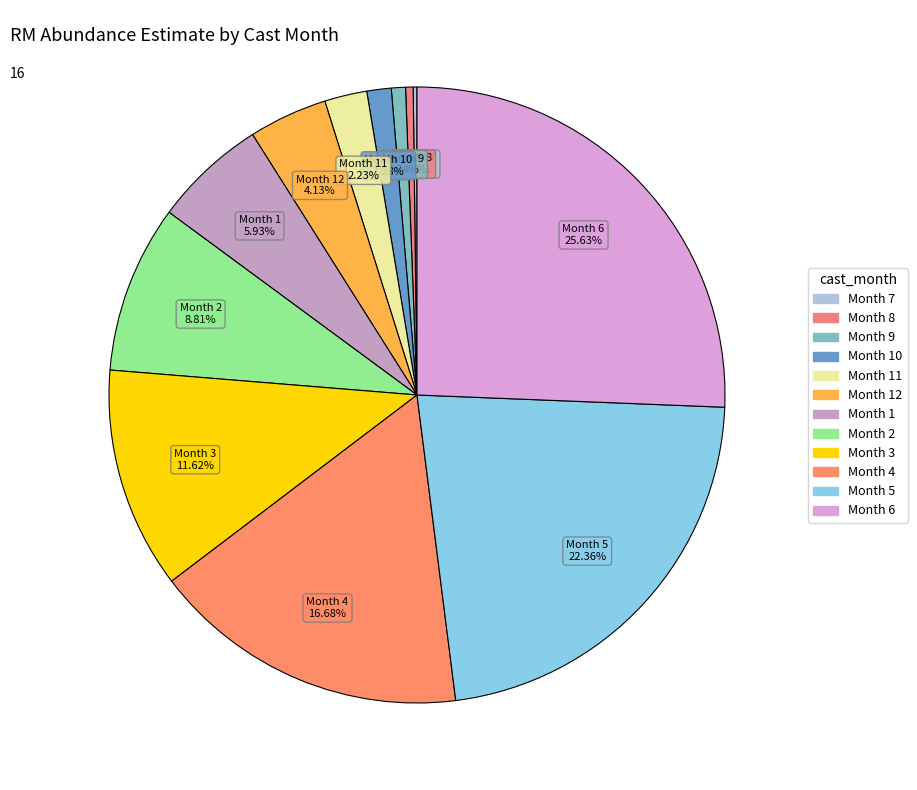

Count the number of slices in the pie.

12